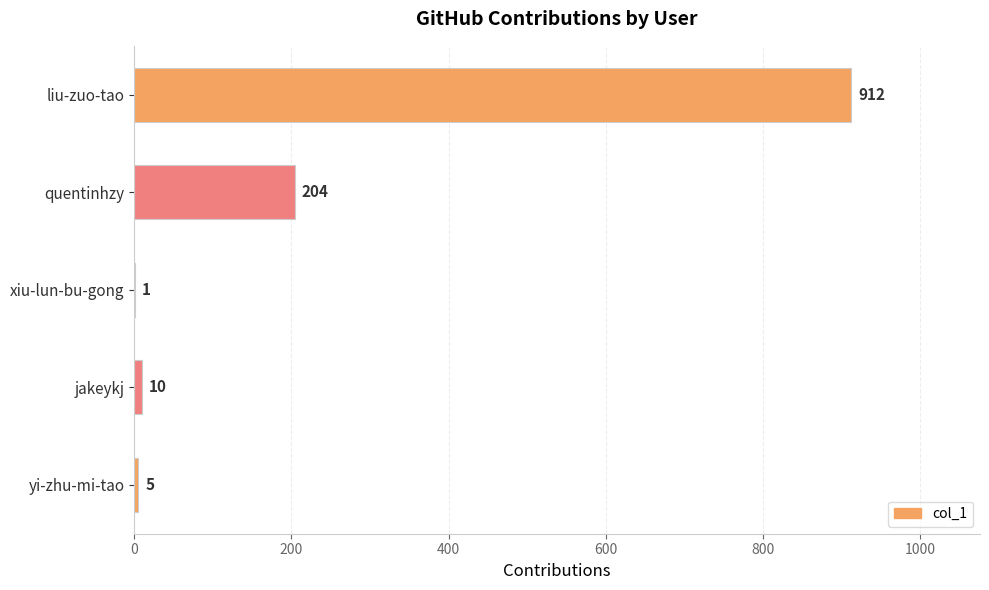

How many series are shown in this chart?

1